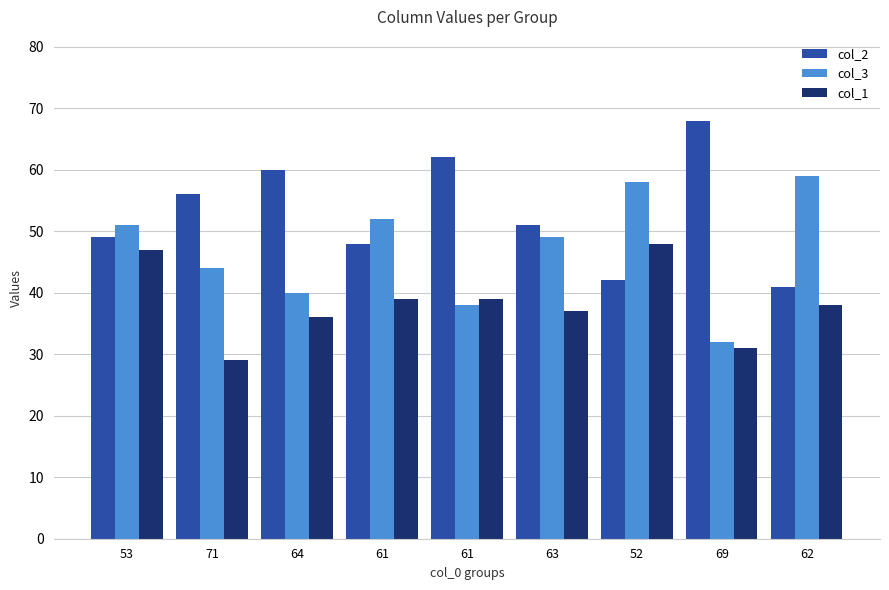

What is the total value across all series at 64?

136